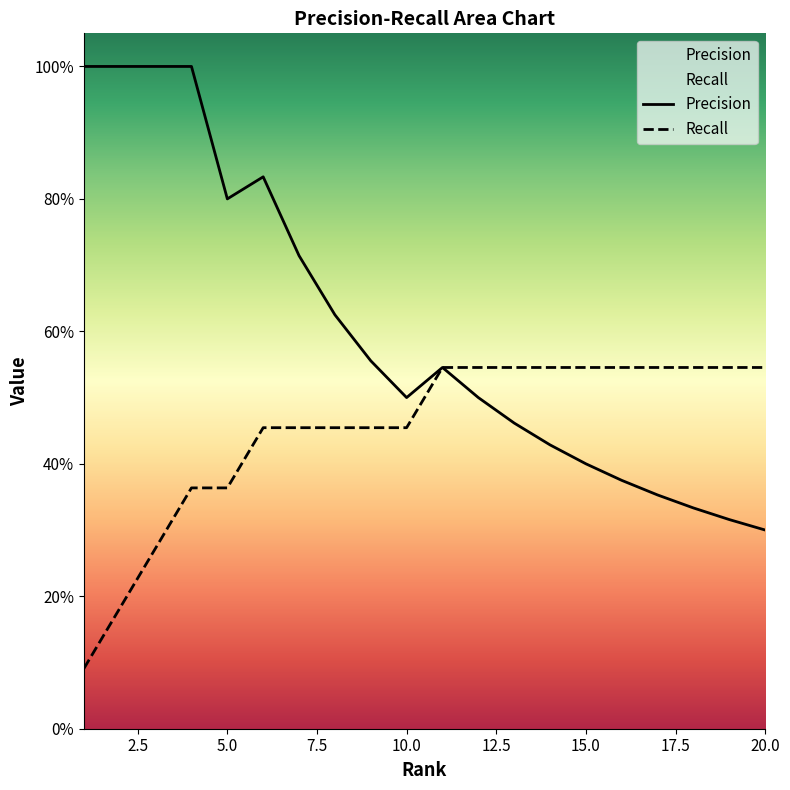

Where is the first local maximum for Precision?

6